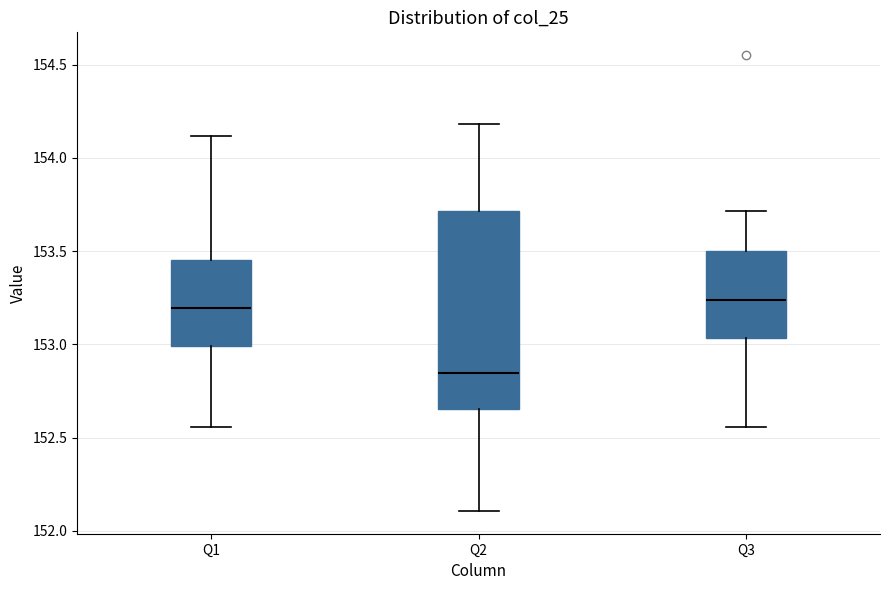

Which box has the lowest median line?

Q2